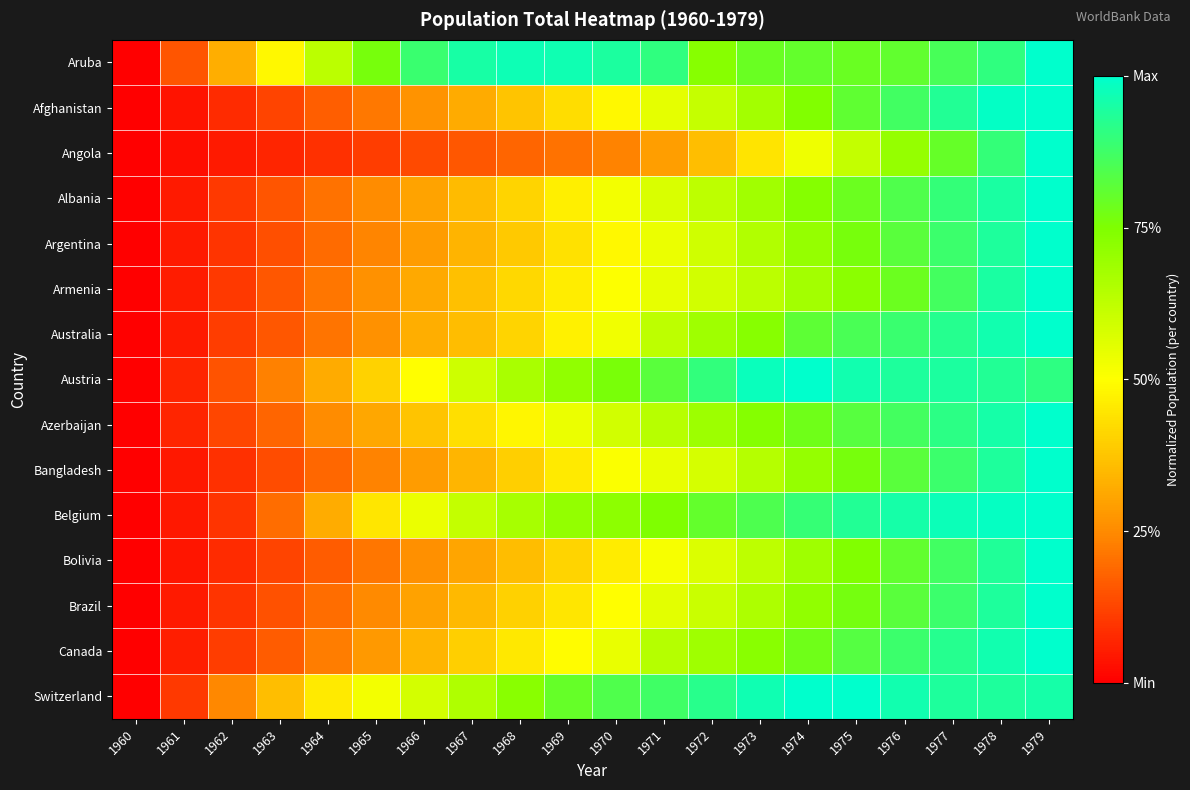

At which category is the sum across all series the highest?

1979